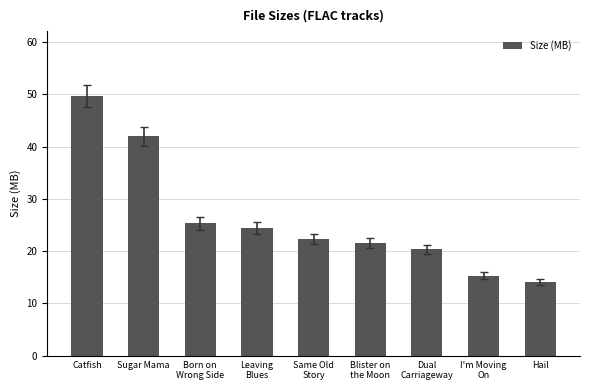

How many distinct data groups are displayed?

1